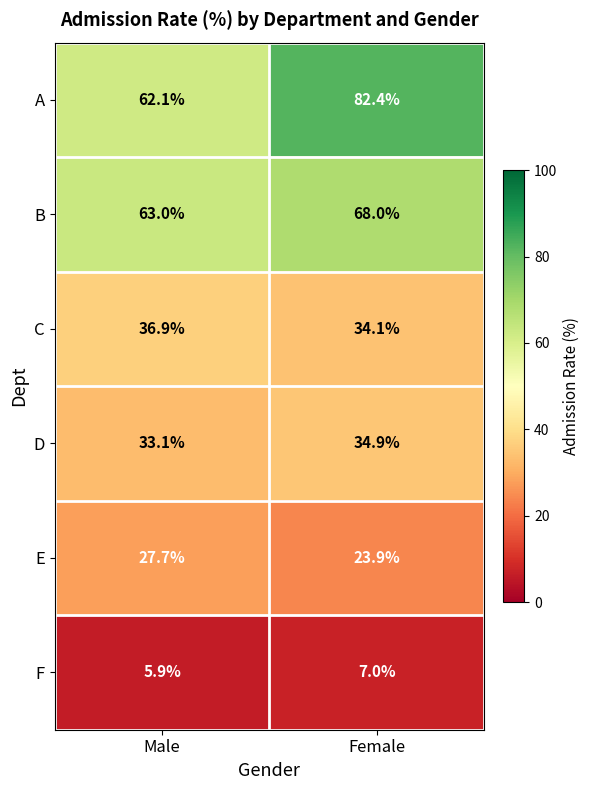

Reading left to right, extract all data points from this chart.

A: Male=62.1	Female=82.4
B: Male=63.0	Female=68.0
C: Male=36.9	Female=34.1
D: Male=33.1	Female=34.9
E: Male=27.7	Female=23.9
F: Male=5.9	Female=7.0